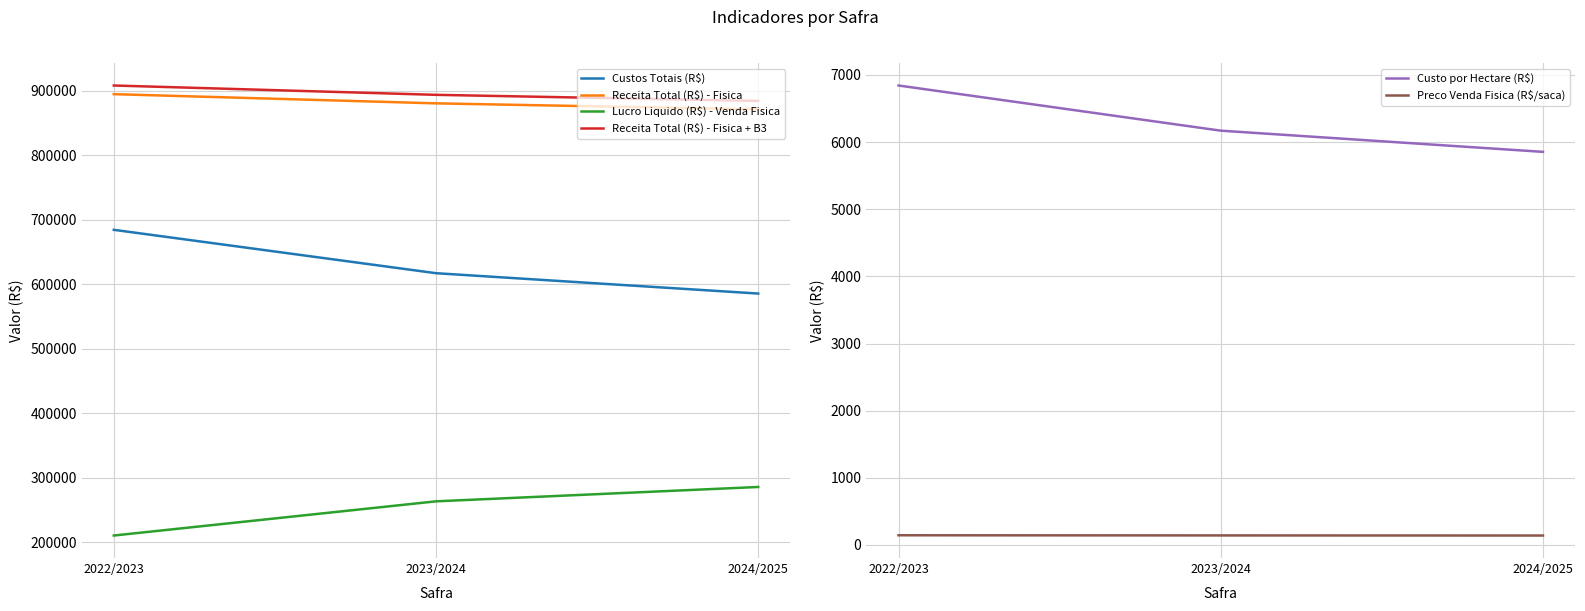

At how many categories does at least one series exceed 181434?

3